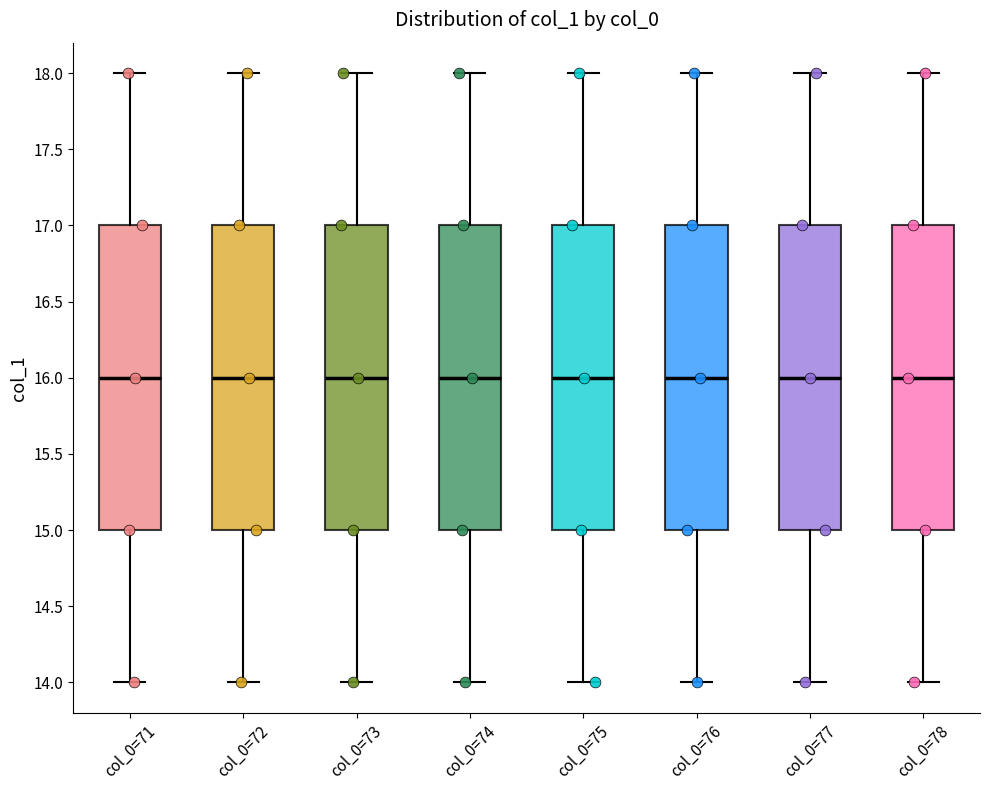

Where does the lower whisker of the box for col_0=77 end on the y-axis? The values are not printed on the chart, so give them approximately, as read against the axis.

14